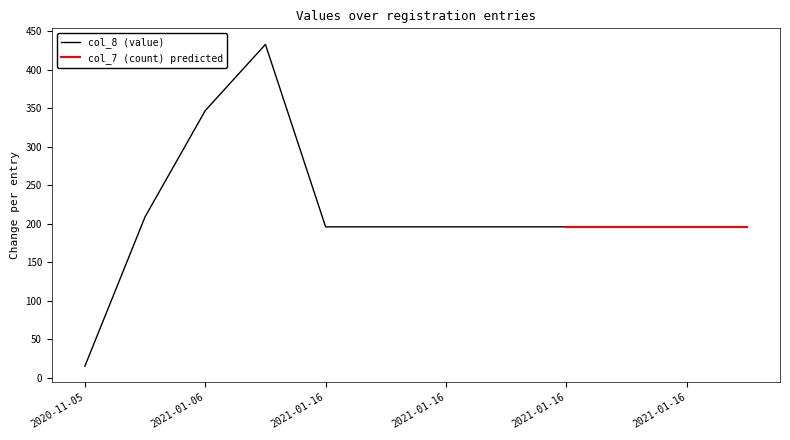

True or false: col_0 (row index) has more than 1 points higher than both neighbors.

False